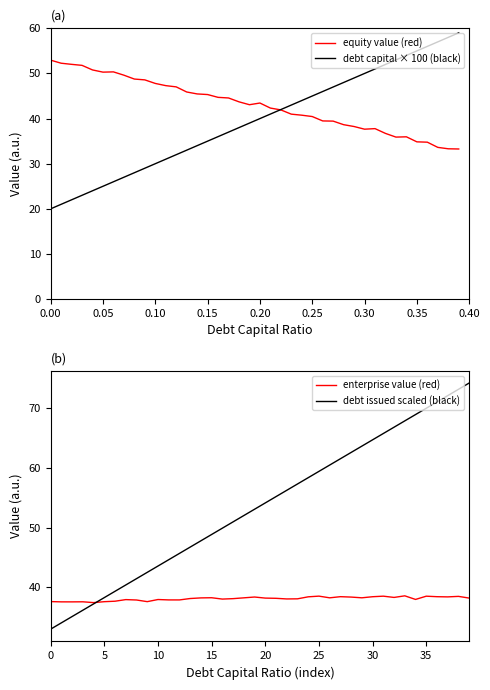

The debt issued scaled (black) series shows 35.7 at 18. True or false?

False